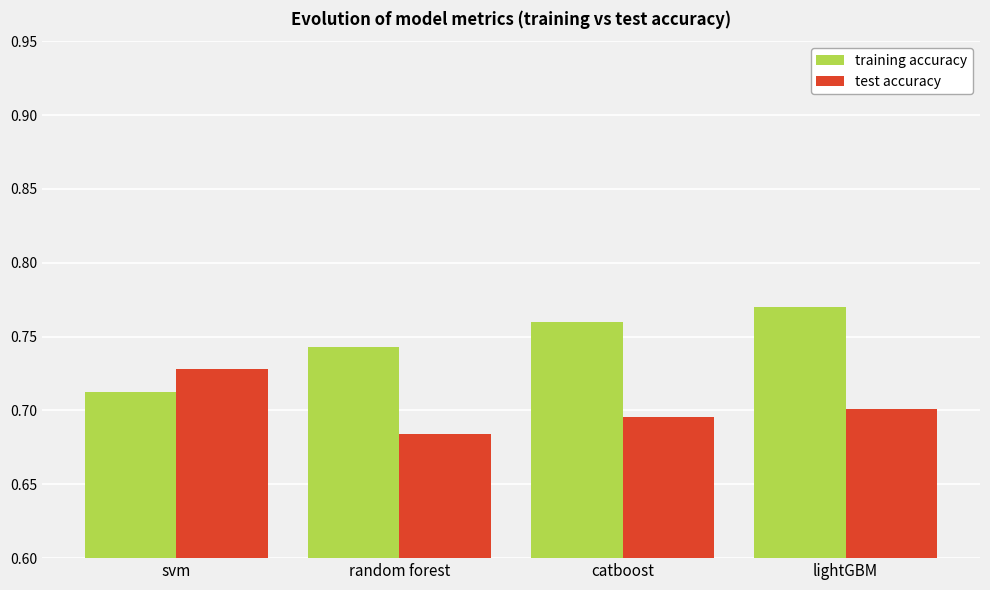

What is the total value across all series at catboost?

1.5